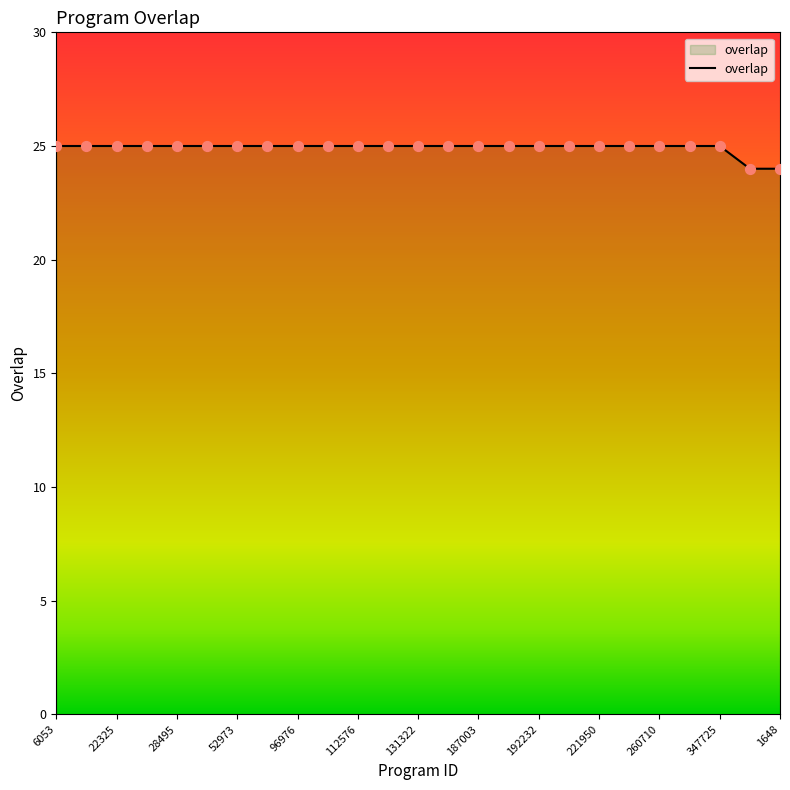

What is the greatest value displayed?

25